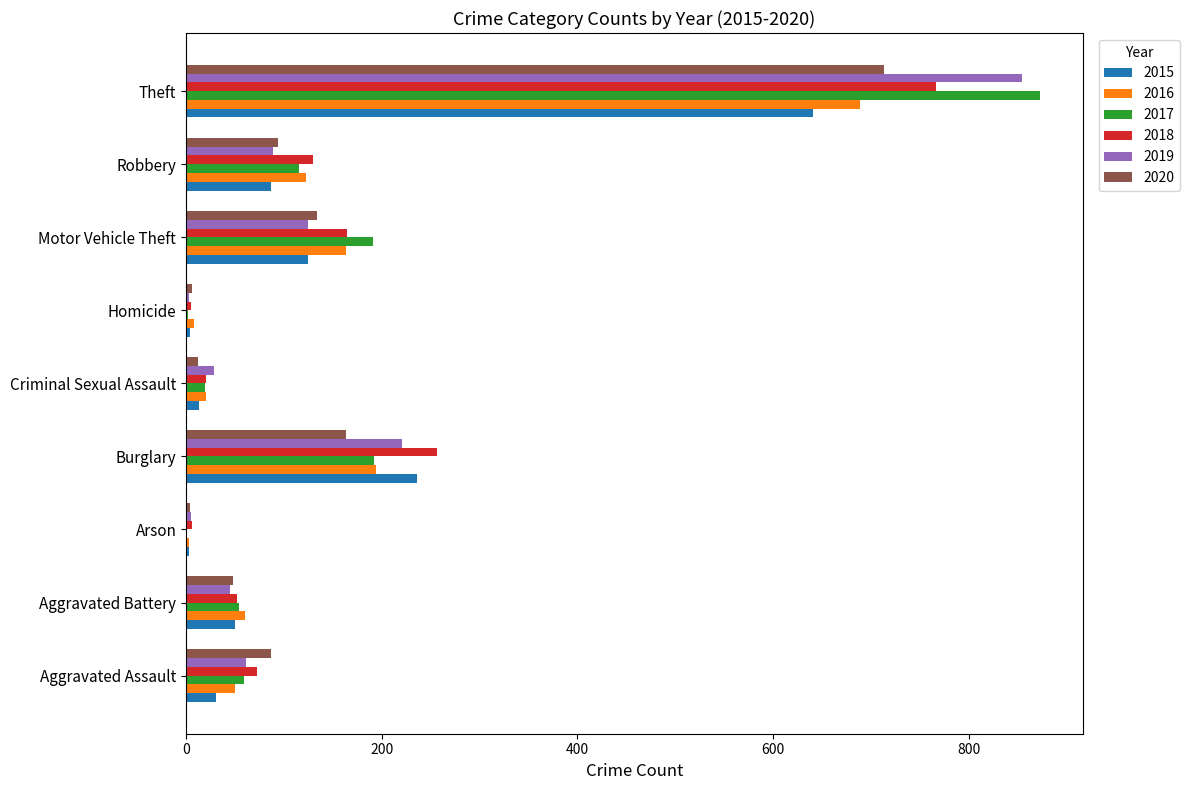

What is the sum of all 2019 values?

1433